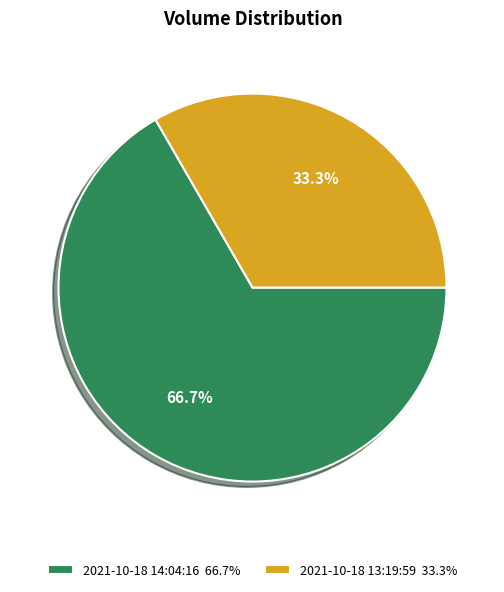

What is the smallest slice in the pie chart?

2021-10-18 13:19:59